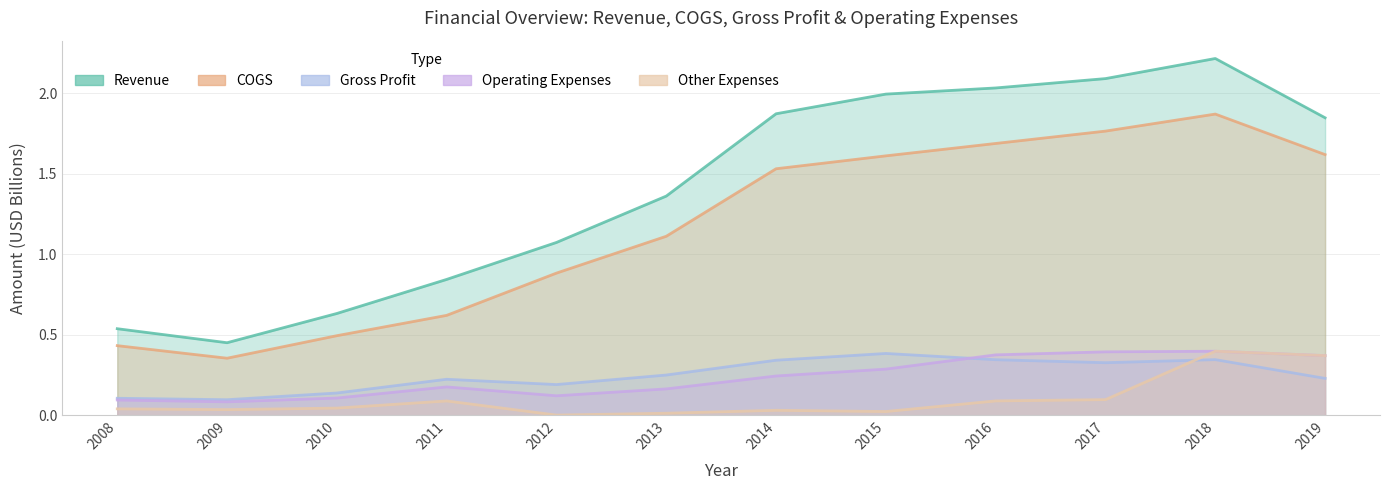

Does the chart have visible grid lines?

Yes